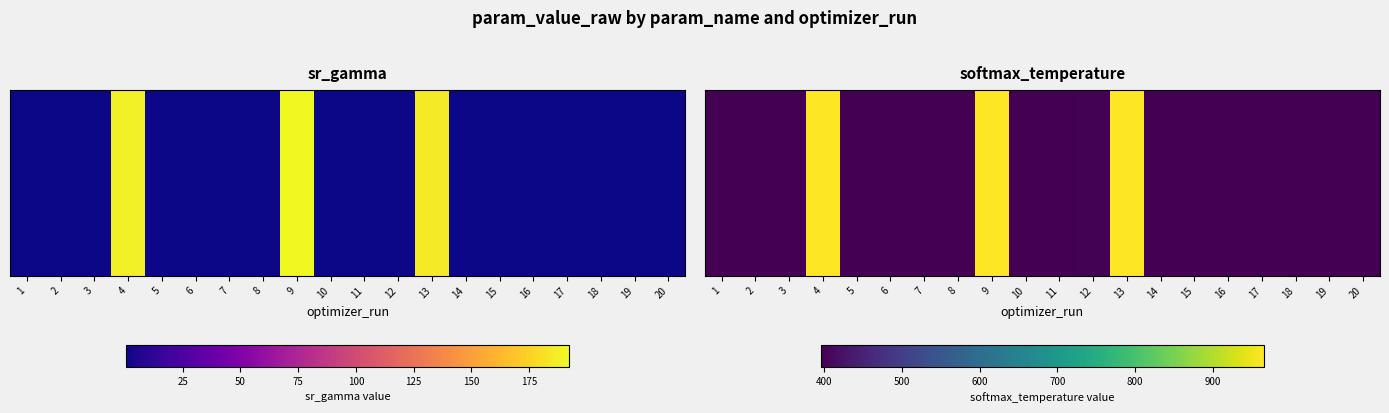

What is the average value?

482.1